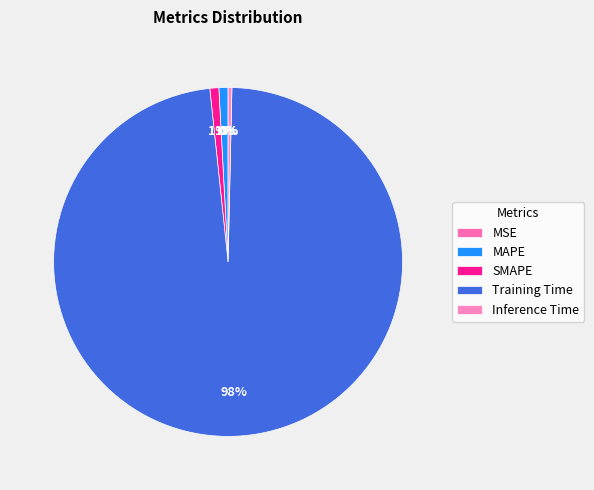

Rank the categories by value from lowest to highest.

MSE, Inference Time, SMAPE, MAPE, Training Time